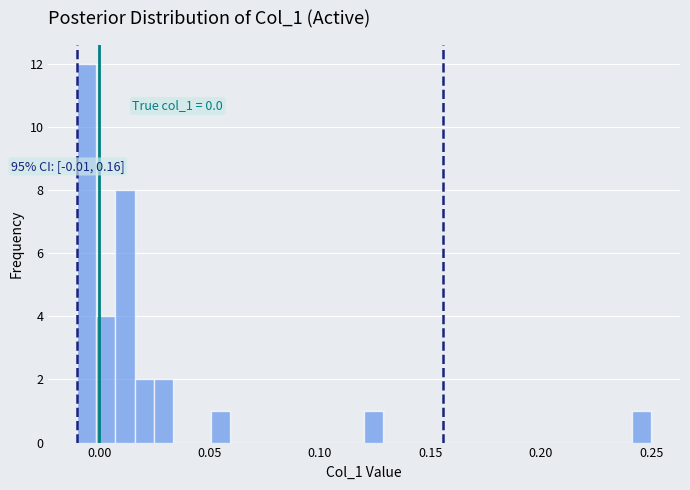

Read against the x-axis, roughly where is the centre of the tallest bar?

-0.005